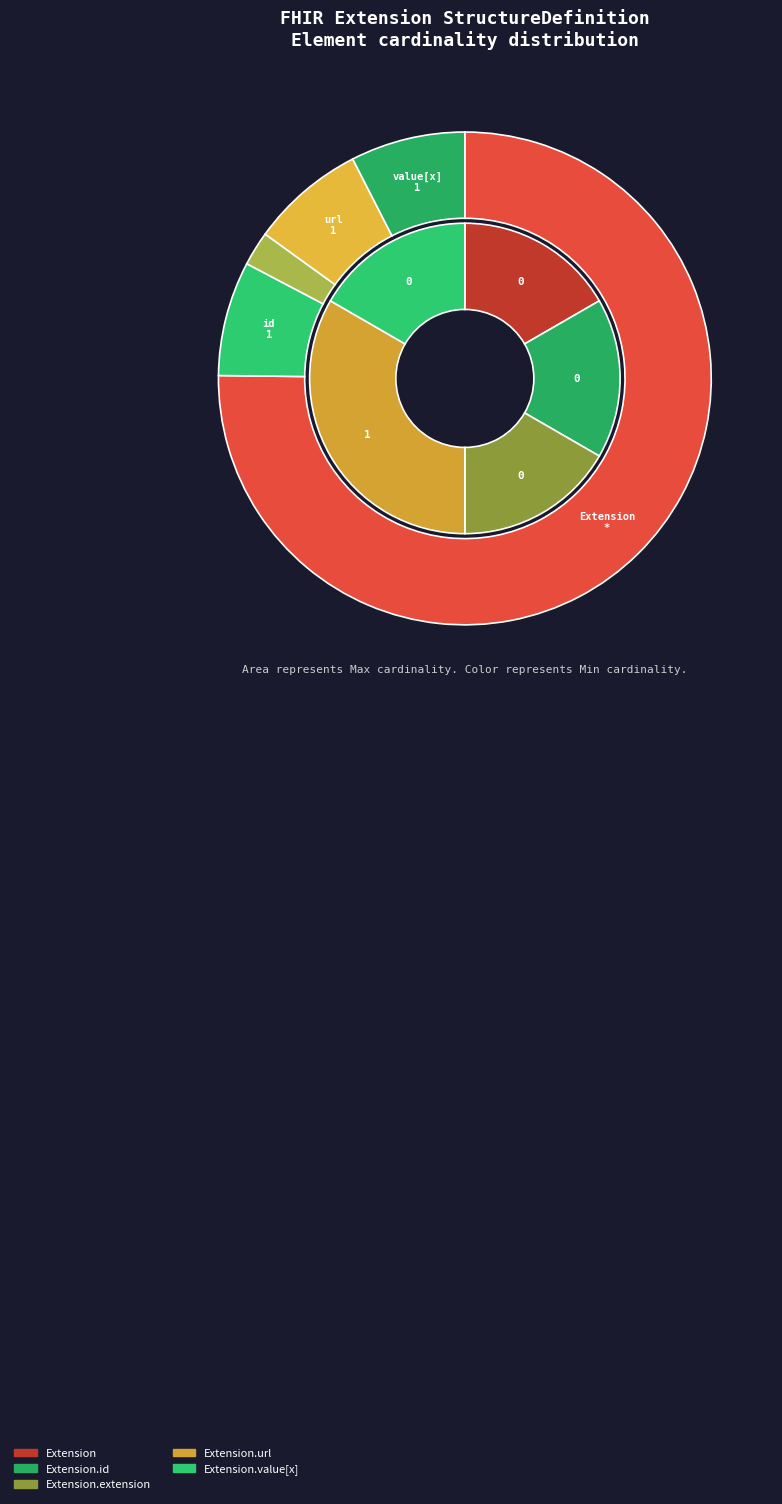

Rank the categories by value from highest to lowest.

Extension.url, Extension, Extension.id, Extension.extension, Extension.value[x]